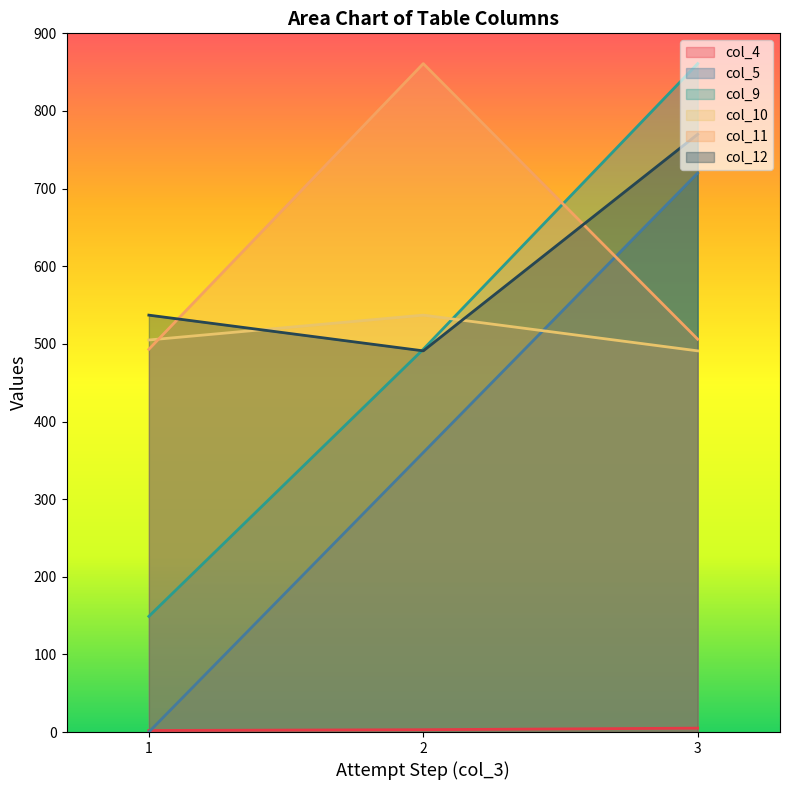

Which series has the widest spread of values?

col_5